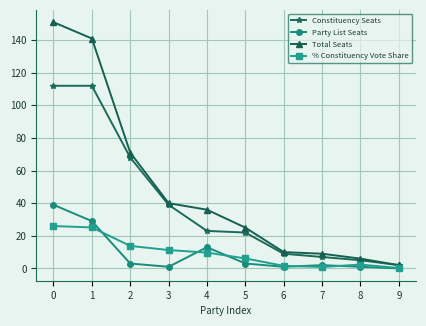

The value of Constituency Seats at 0 is 112.0. True or false?

True